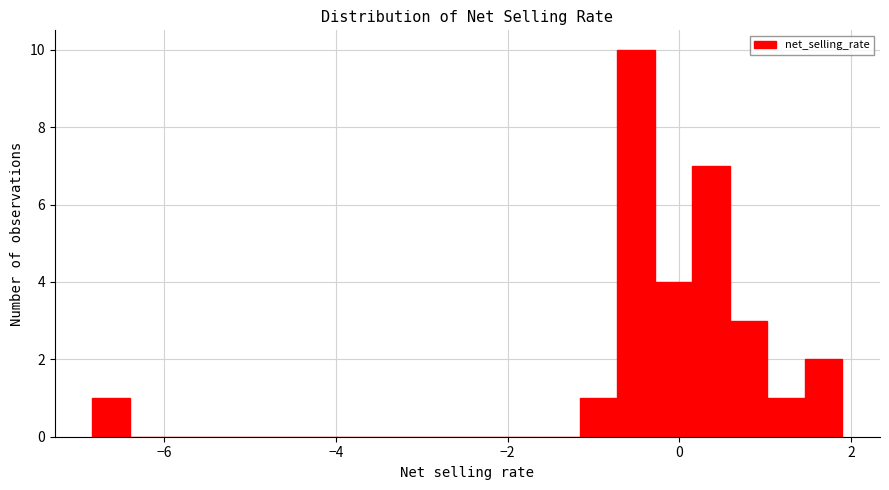

Read against the x-axis, roughly where is the centre of the tallest bar?

-0.6